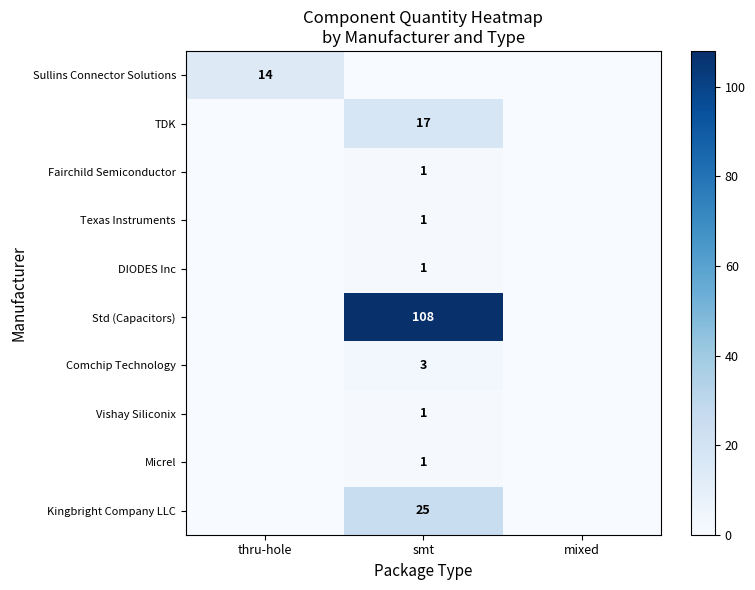

List the series in order of their peak value, highest first.

Std (Capacitors), Kingbright Company LLC, TDK, Sullins Connector Solutions, Comchip Technology, Fairchild Semiconductor, Texas Instruments, DIODES Inc, Vishay Siliconix, Micrel